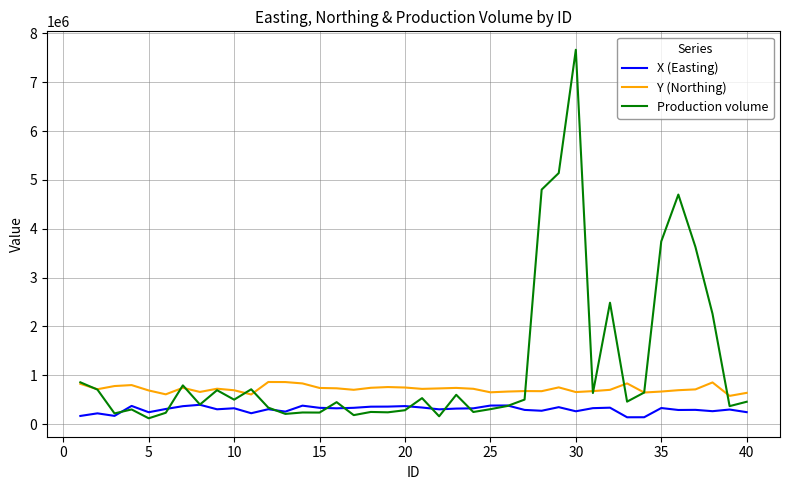

Rank the series by their maximum value, from highest to lowest.

Production volume, Y (Northing), X (Easting)